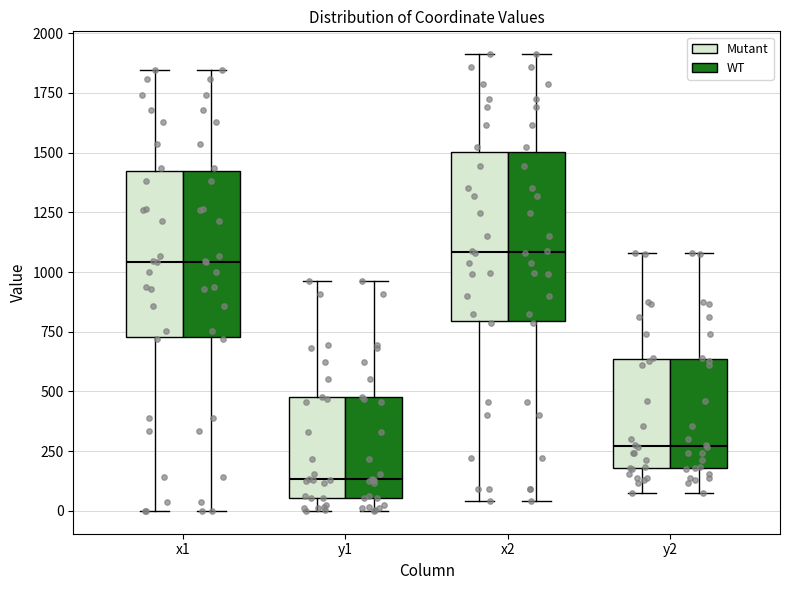

Reading left to right, transcribe this box plot: for each box, give where its median line is, the range the box spans, and where its two whiskers end, as read against the y-axis. The values are not printed on the chart, so give them approximately, as read against the axis.

x1 (Mutant): median 1050, box 750 to 1400, whiskers 0 to 1850
x1 (WT): median 1050, box 750 to 1400, whiskers 0 to 1850
y1 (Mutant): median 150, box 50 to 500, whiskers 0 to 950
y1 (WT): median 150, box 50 to 500, whiskers 0 to 950
x2 (Mutant): median 1100, box 800 to 1500, whiskers 50 to 1900
x2 (WT): median 1100, box 800 to 1500, whiskers 50 to 1900
y2 (Mutant): median 250, box 200 to 650, whiskers 50 to 1100
y2 (WT): median 250, box 200 to 650, whiskers 50 to 1100